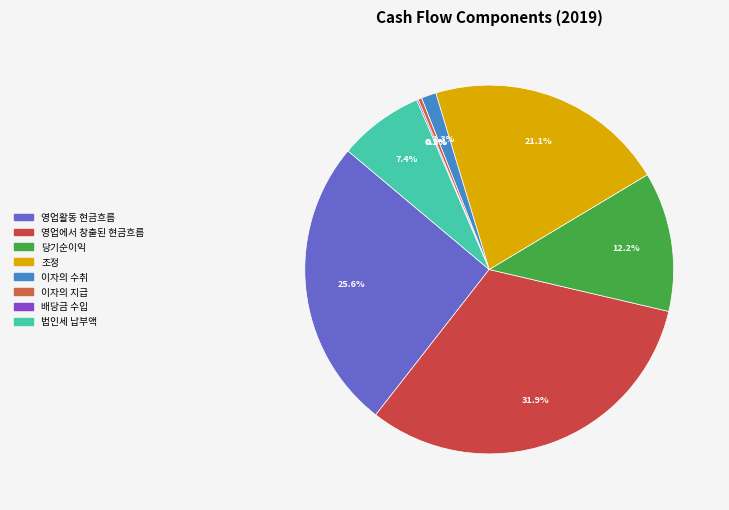

Is 법인세 납부액 the majority of the pie?

No